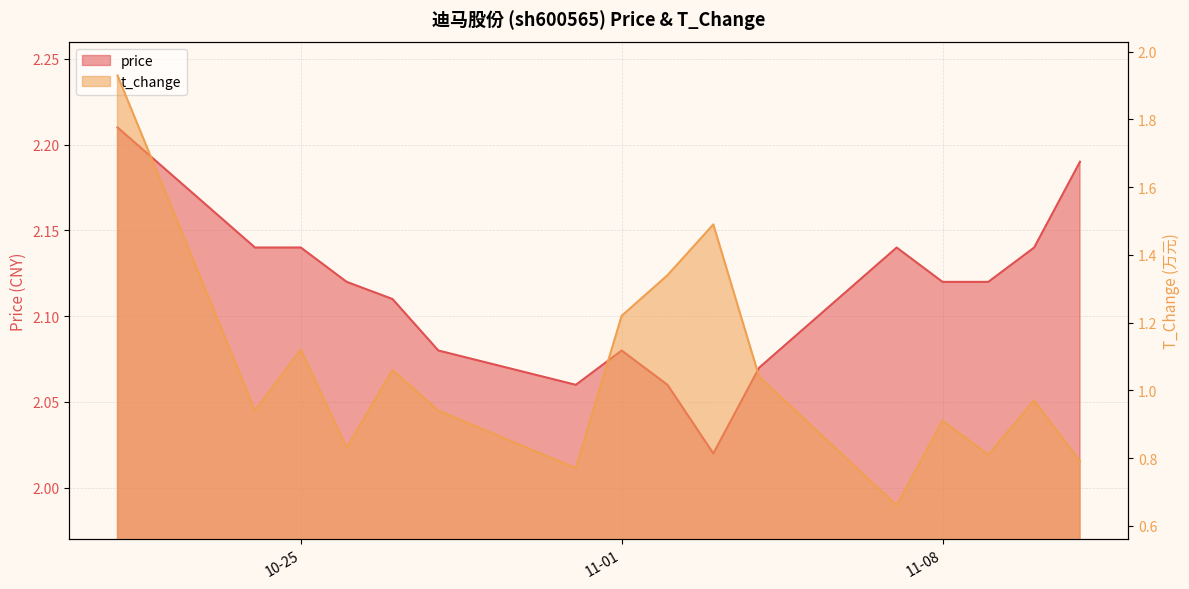

What is the difference between the maximum and second lowest values in the t_change series?

1.2